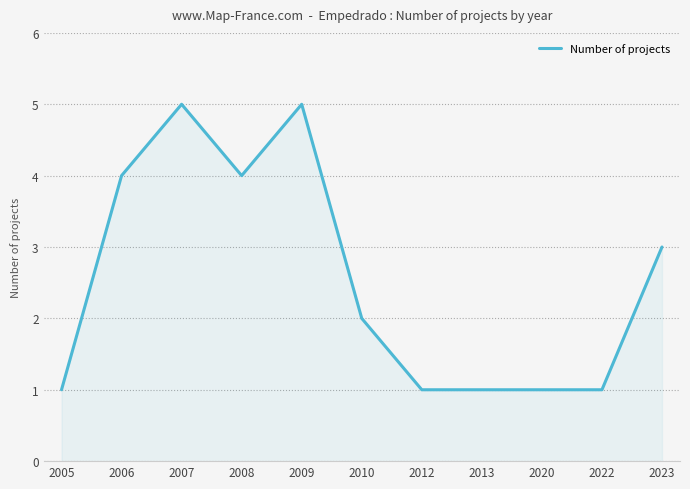

What is the difference between the maximum and minimum values?

4